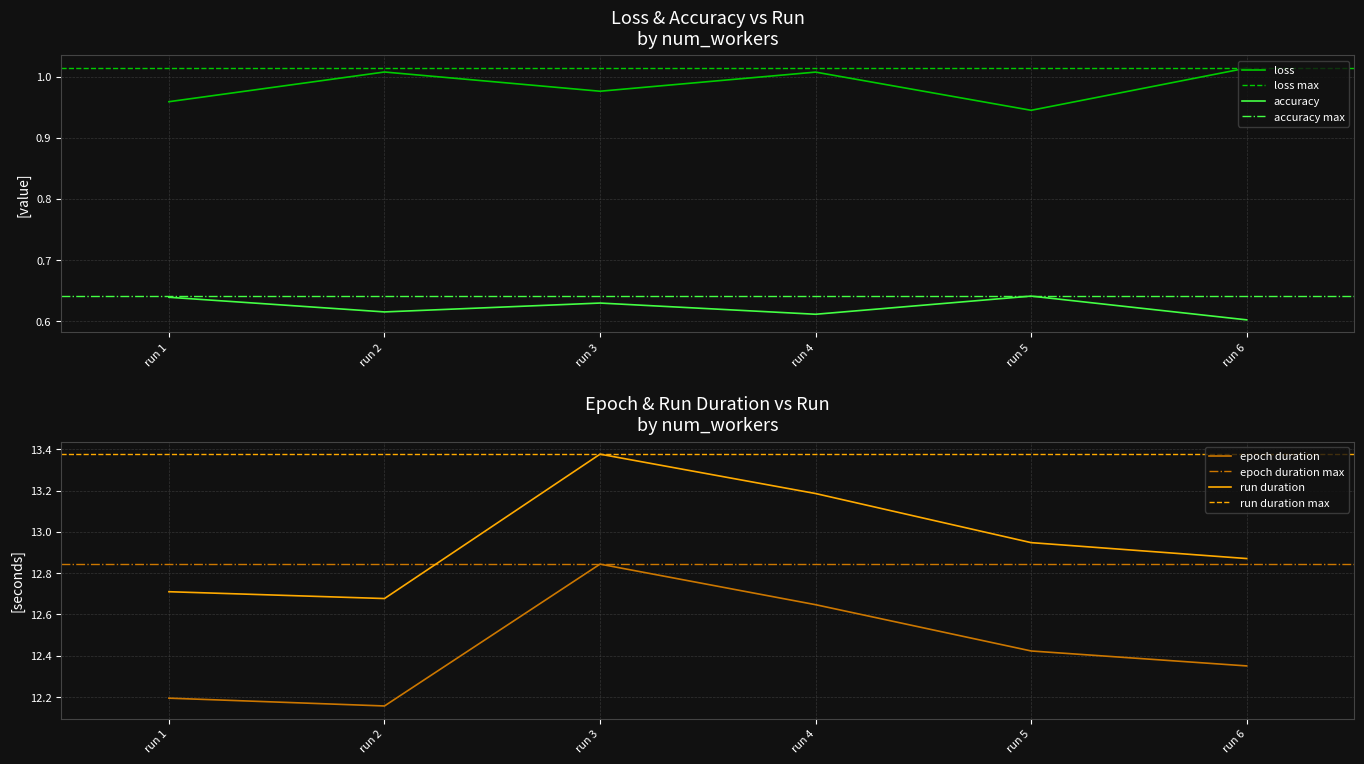

Is it true that loss equals 1.0 at run 1?

True